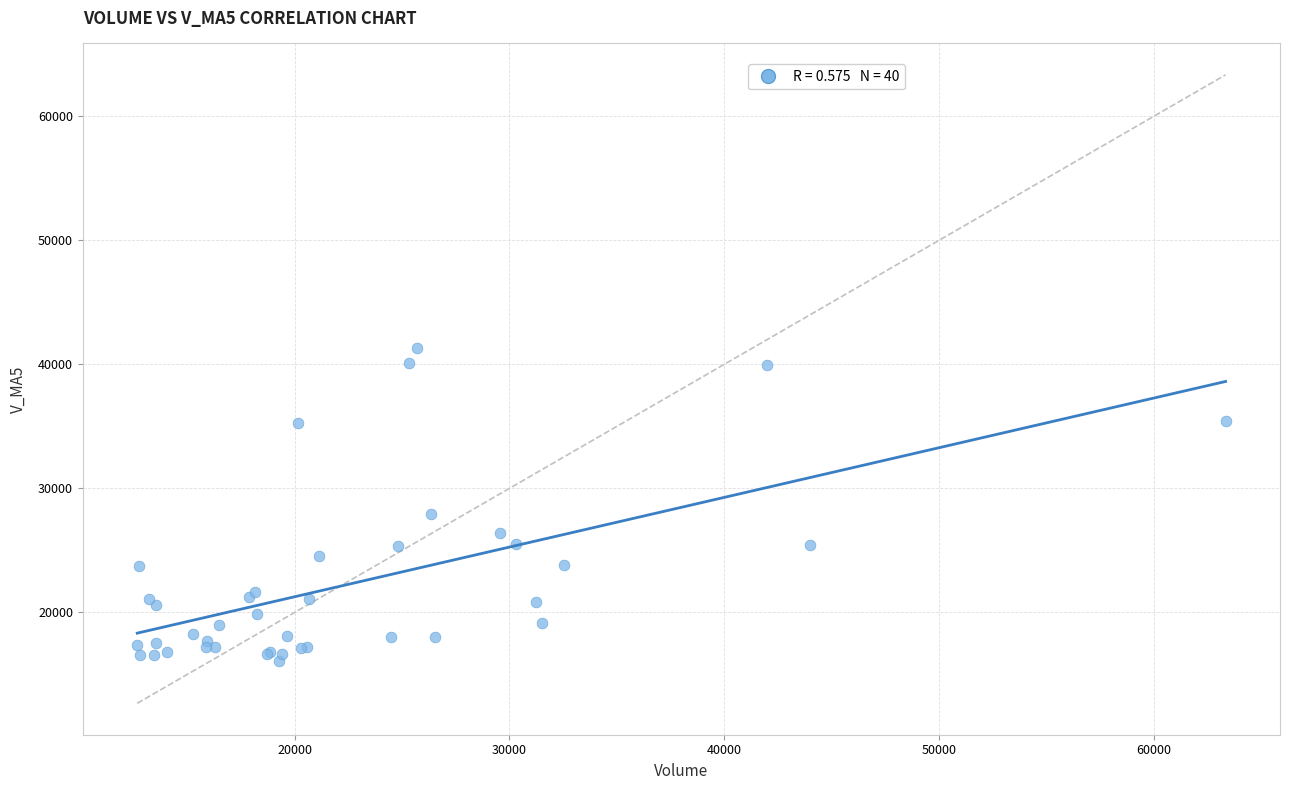

What Y value in the scatter plot is closest to 28703?

27900.9